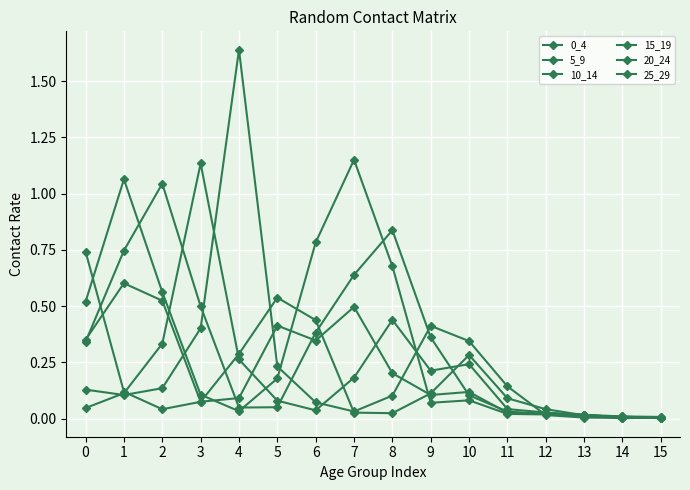

True or false: 0_4 has more than 2 interior local peaks.

True